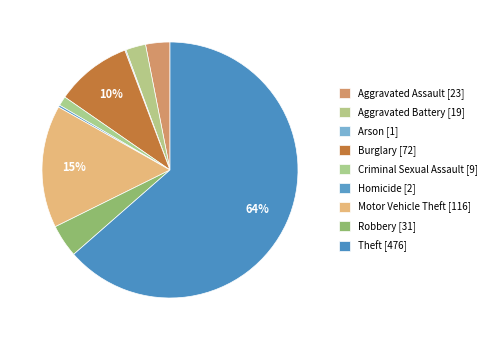

What percentage do Criminal Sexual Assault and Aggravated Assault together represent?

4.3%